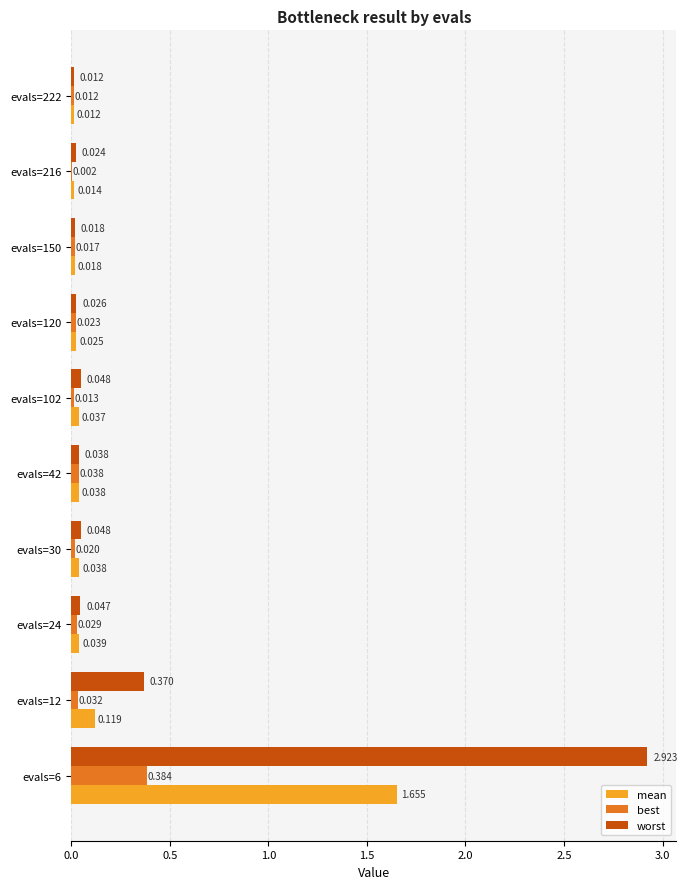

At which label is mean closest to 0?

evals=222